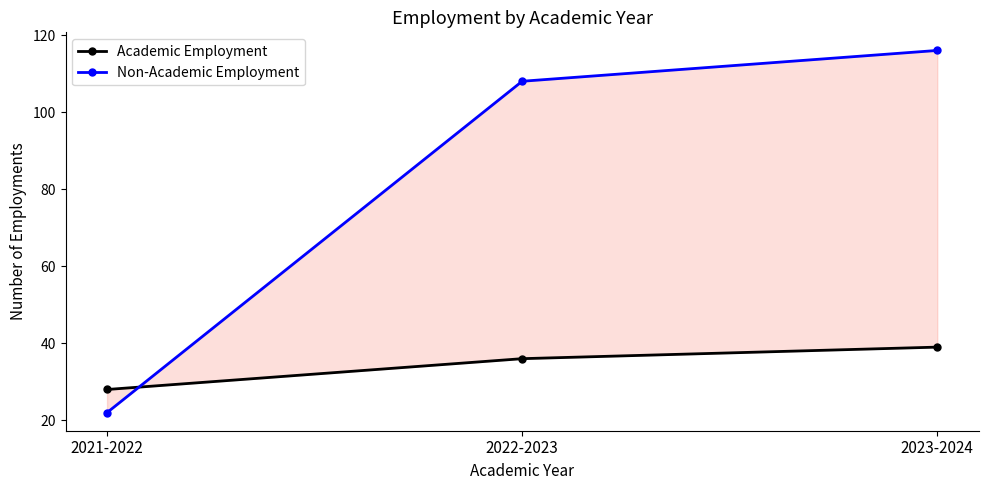

List the series in order of their overall mean, highest first.

Non-Academic Employment, Academic Employment